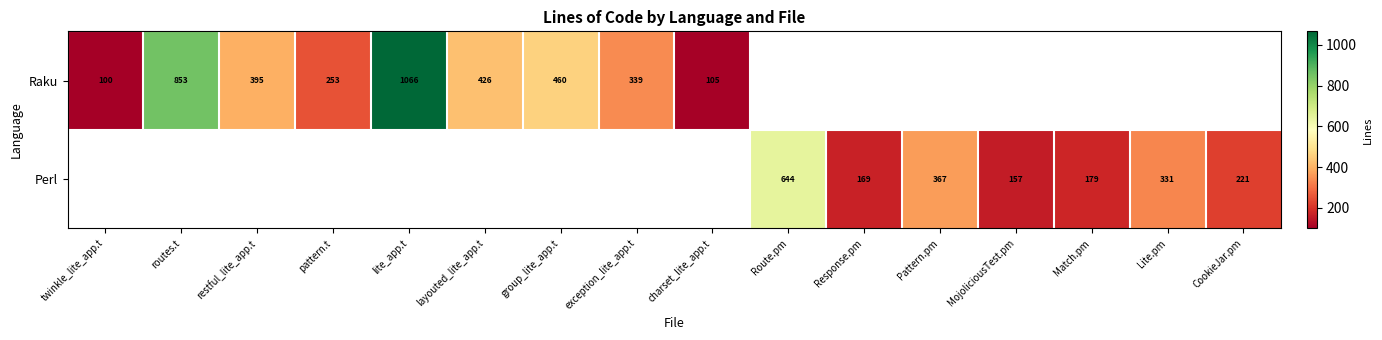

The value of Perl at Lite.pm is 331. True or false?

True